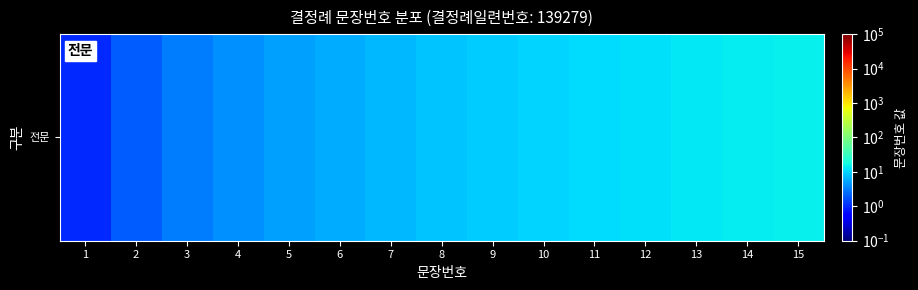

List the labels in order of value, largest first.

15, 14, 13, 12, 11, 10, 9, 8, 7, 6, 5, 4, 3, 2, 1